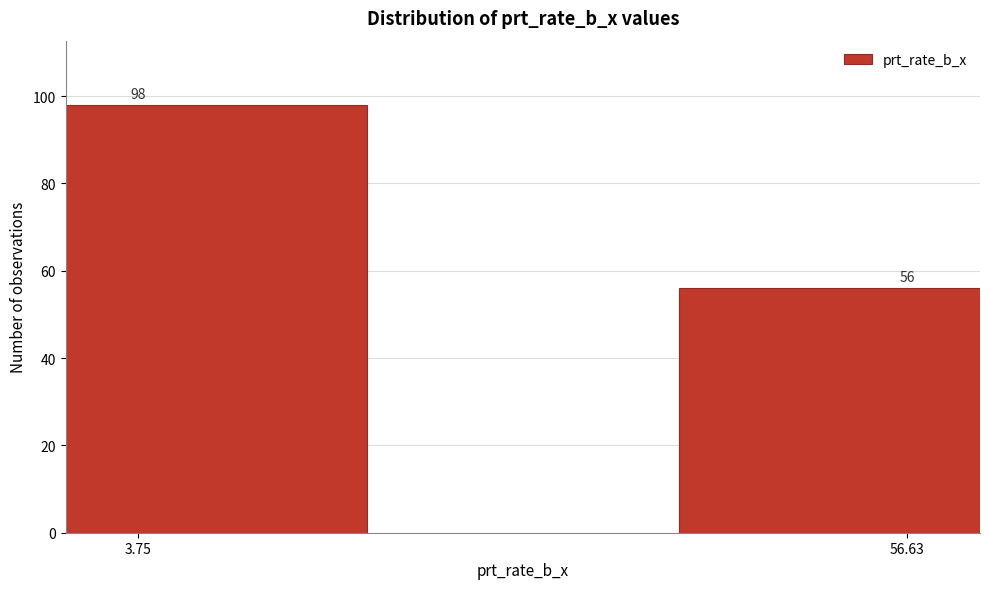

Reading left to right, what are all the values shown in this chart?

98	56